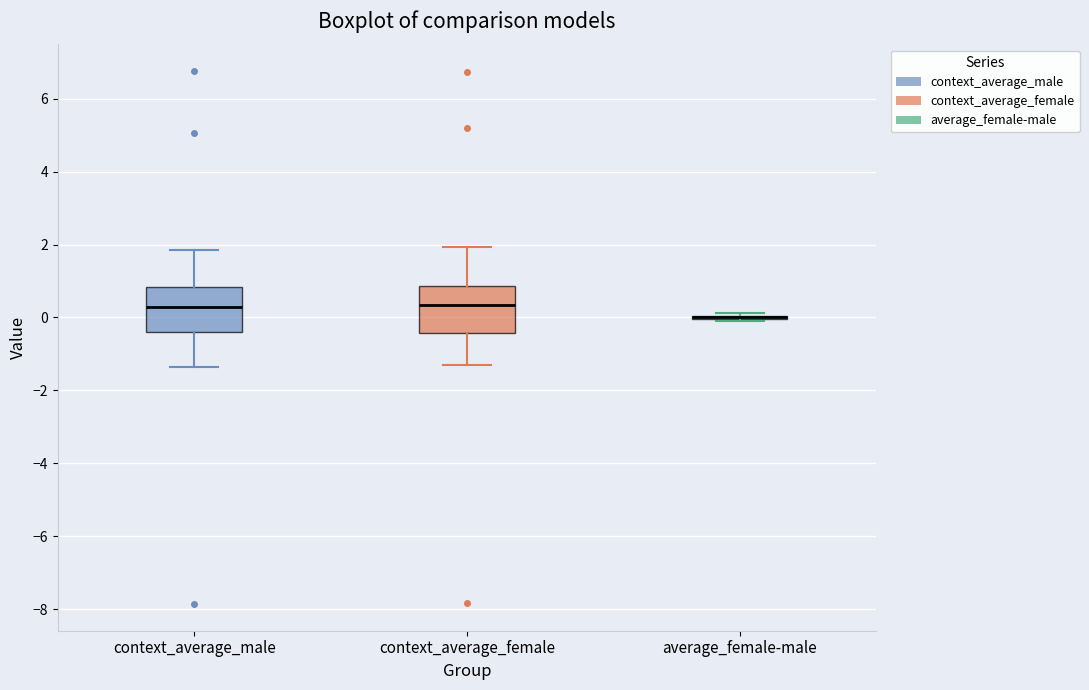

Reading left to right, transcribe this box plot: for each box, give where its median line is, the range the box spans, and where its two whiskers end, as read against the y-axis. The values are not printed on the chart, so give them approximately, as read against the axis.

context_average_male: median 0.2, box -0.4 to 0.8, whiskers -1.4 to 1.8
context_average_female: median 0.4, box -0.4 to 0.8, whiskers -1.2 to 2.0
average_female-male: box collapsed to a line at 0.0, whiskers 0.0 to 0.2